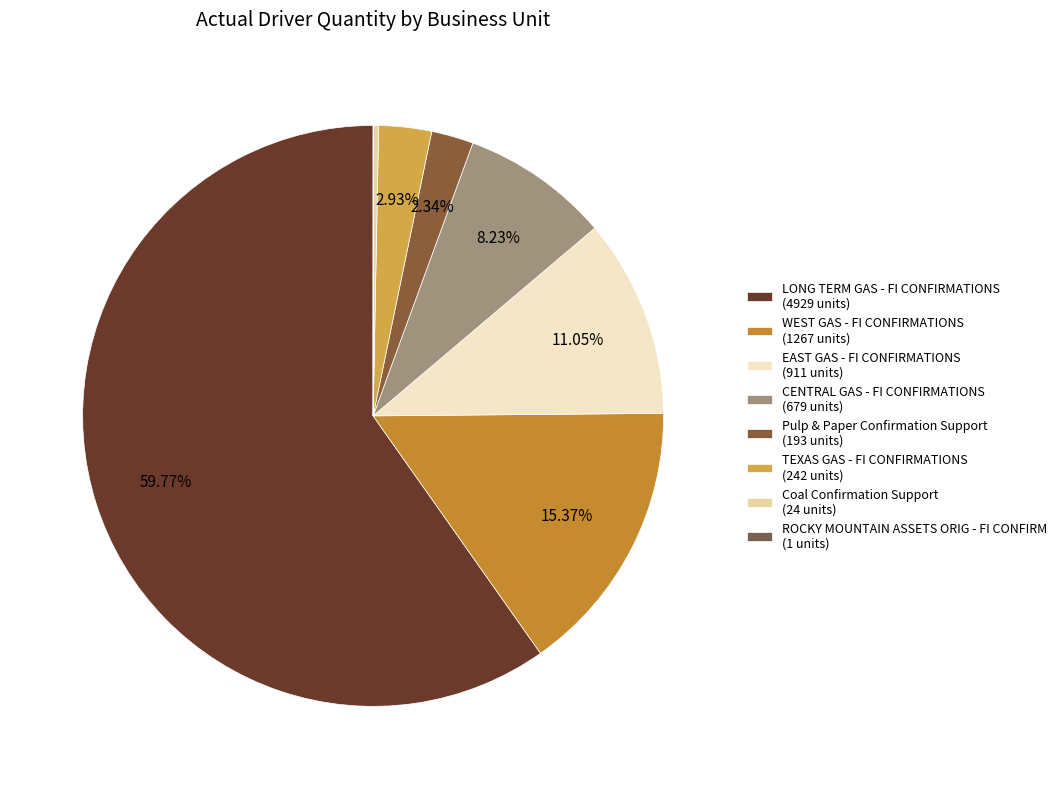

To the nearest percent, what is the combined percentage of TEXAS GAS - FI CONFIRMATIONS and Pulp & Paper Confirmation Support?

5%